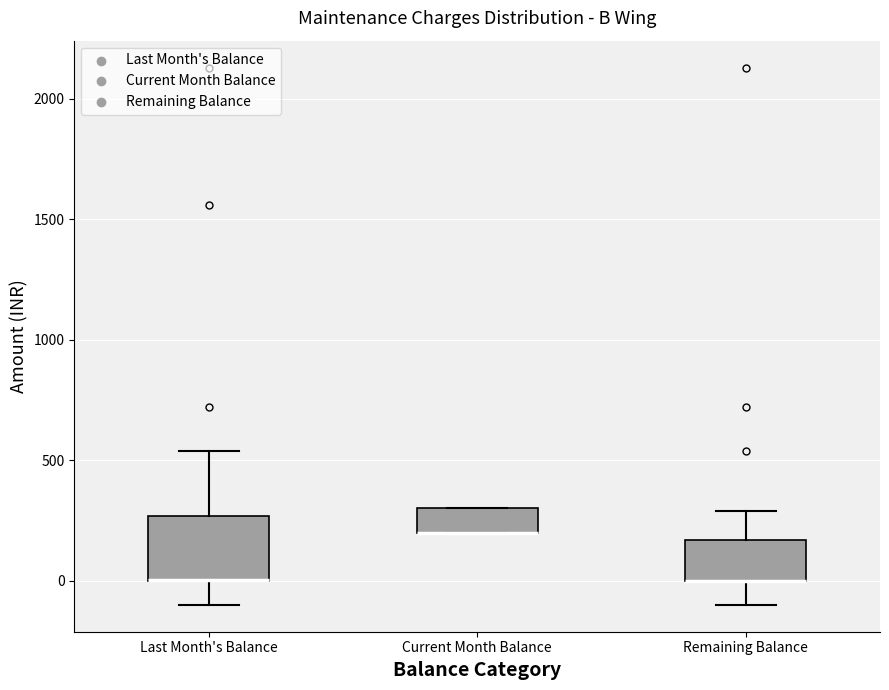

Reading left to right, transcribe this box plot: for each box, give where its median line is, the range the box spans, and where its two whiskers end, as read against the y-axis. The values are not printed on the chart, so give them approximately, as read against the axis.

Last Month's Balance: median 0 (drawn on the box's lower edge), box 0 to 250, whiskers -100 to 550
Current Month Balance: median 200 (drawn on the box's lower edge), box 200 to 300, whiskers 200 to 300
Remaining Balance: median 0 (drawn on the box's lower edge), box 0 to 150, whiskers -100 to 300